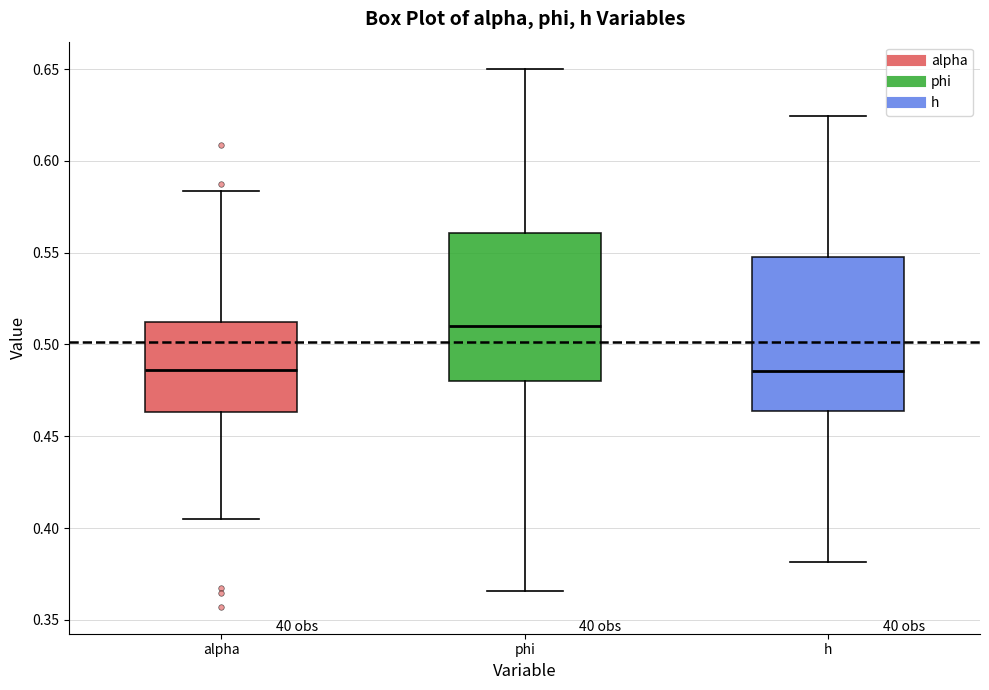

Reading left to right, read every box against the y-axis: the position of its median line, the range the box covers, and the ends of its whiskers. The values are not printed on the chart, so give them approximately, as read against the axis.

alpha: median 0.485, box 0.465 to 0.510, whiskers 0.405 to 0.585
phi: median 0.510, box 0.480 to 0.560, whiskers 0.365 to 0.650
h: median 0.485, box 0.465 to 0.550, whiskers 0.380 to 0.625